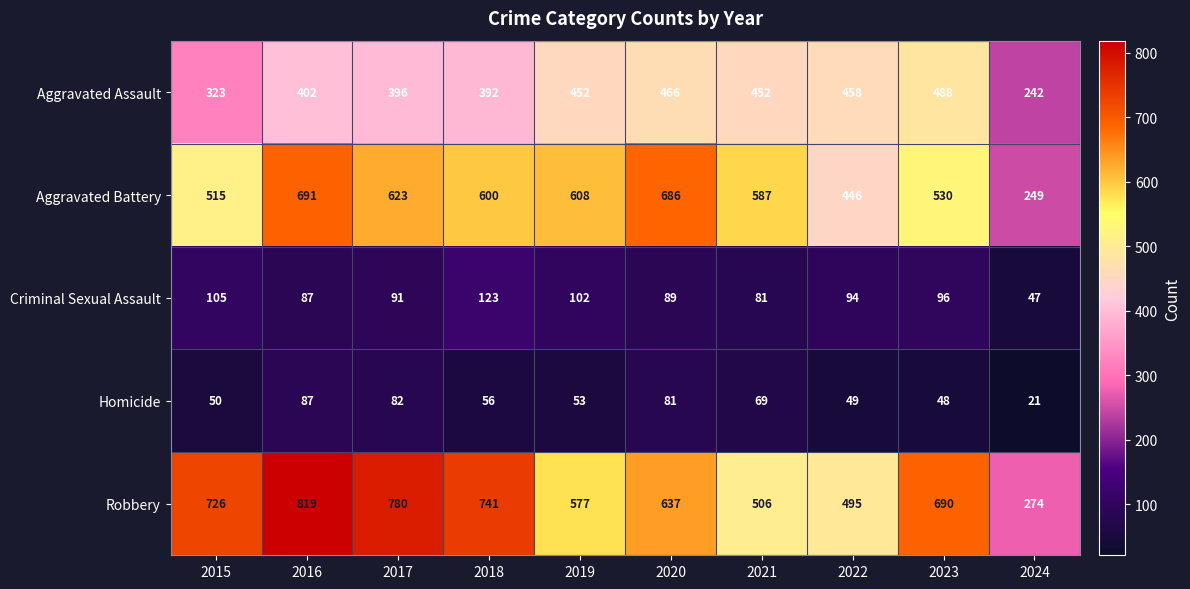

What is the total value across all series at 2016?

2086